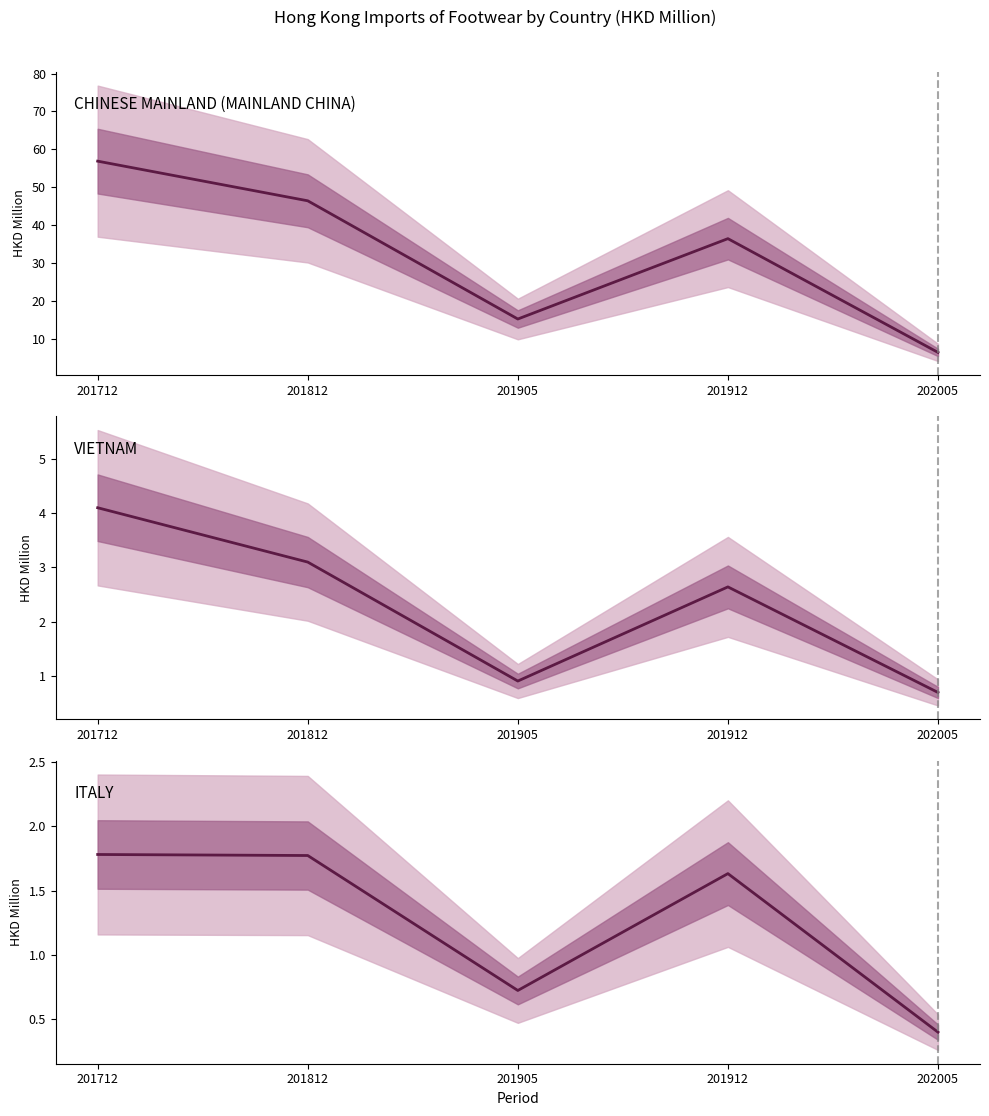

Between 201912 and 201905, which is larger?

201912